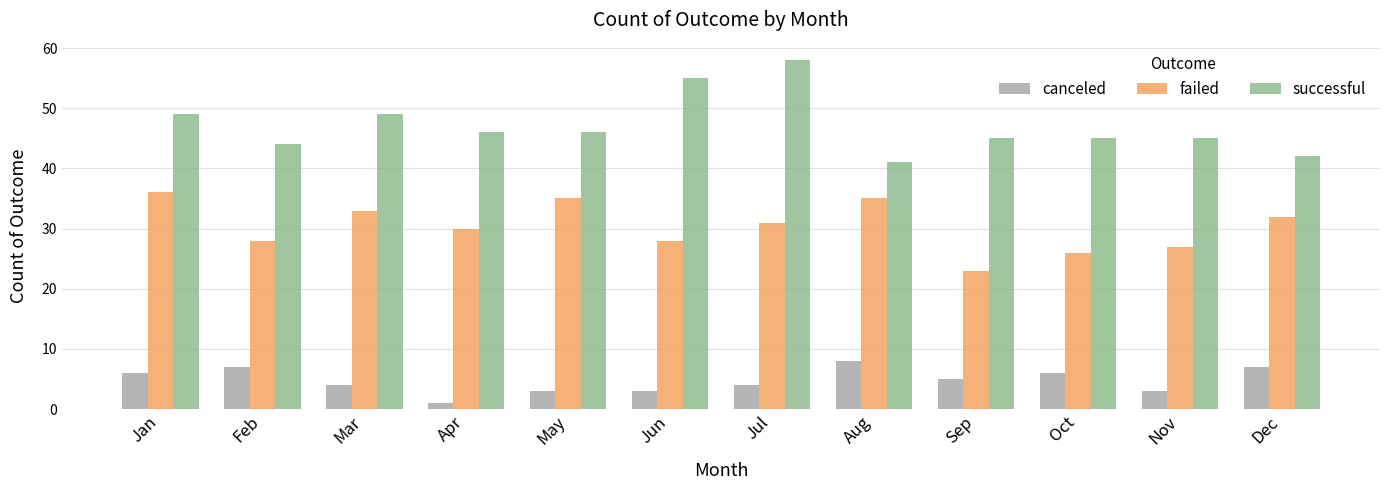

What are all the series names shown in the legend?

canceled, failed, successful